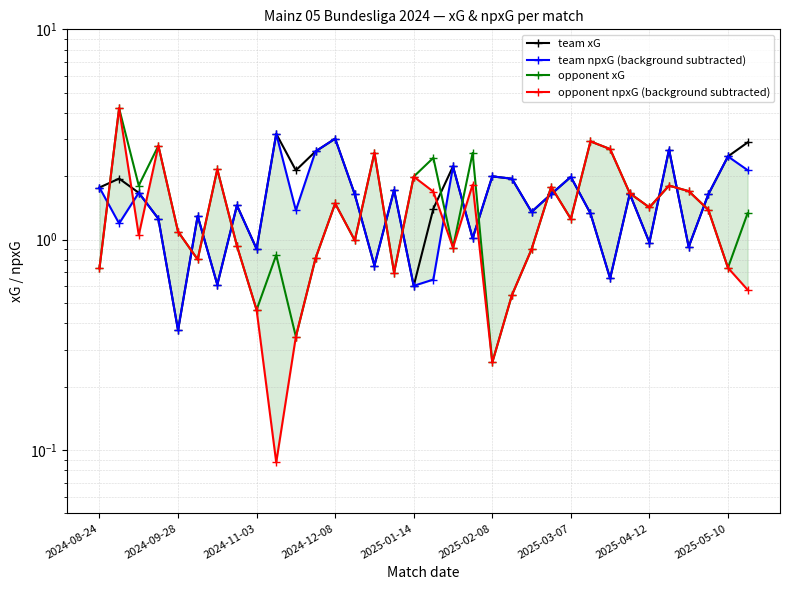

Rank the categories by team xG value from lowest to highest.

2025-01-14, 16, 2025-03-07, 26, 14, 2025-05-10, 30, 28, 19, 2024-12-08, 2025-02-08, 25, 22, 17, 2025-04-12, 13, 31, 23, 27, 2024-11-03, 15, 2024-08-24, 21, 2024-09-28, 24, 20, 10, 18, 32, 11, 29, 33, 12, 9